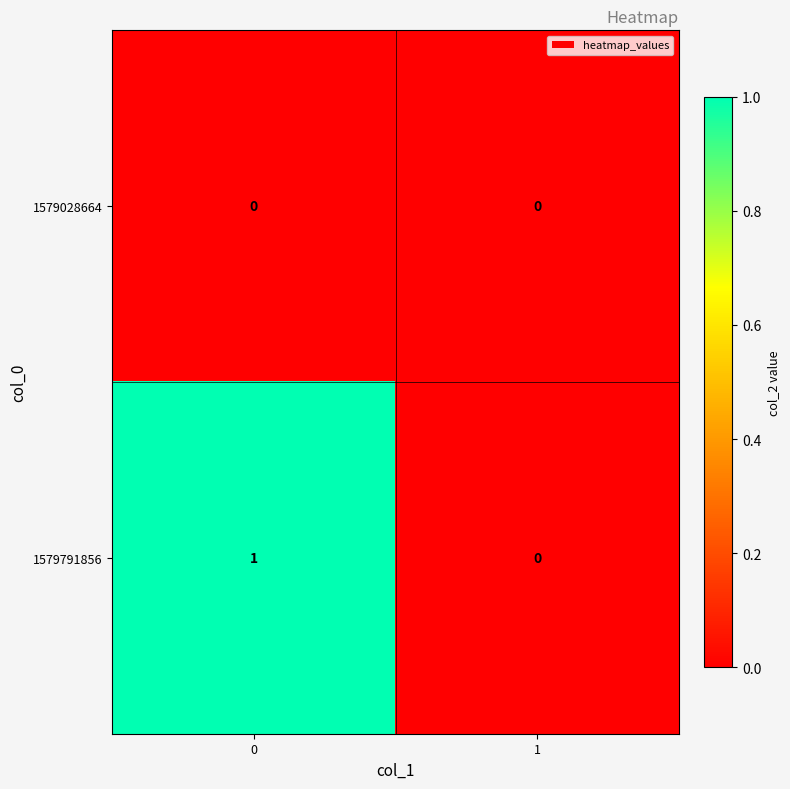

Rank the series by their maximum value, from highest to lowest.

1579791856, 1579028664